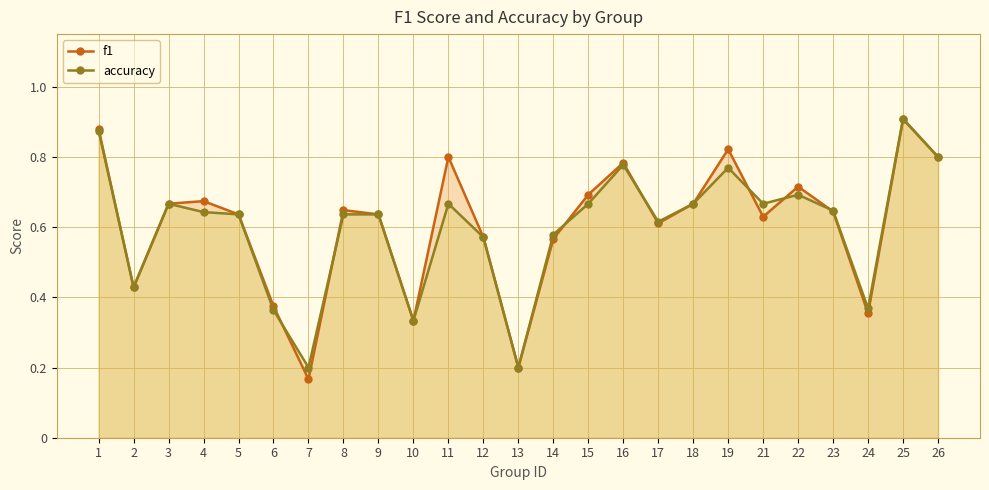

The value of f1 at 25 is 0.9. True or false?

True